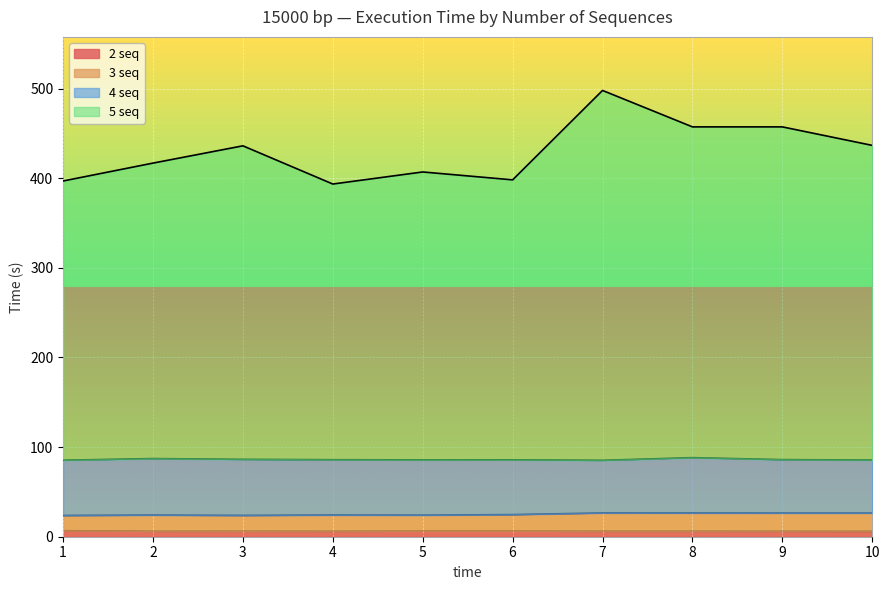

Read the 4 seq value at 8.

88.2